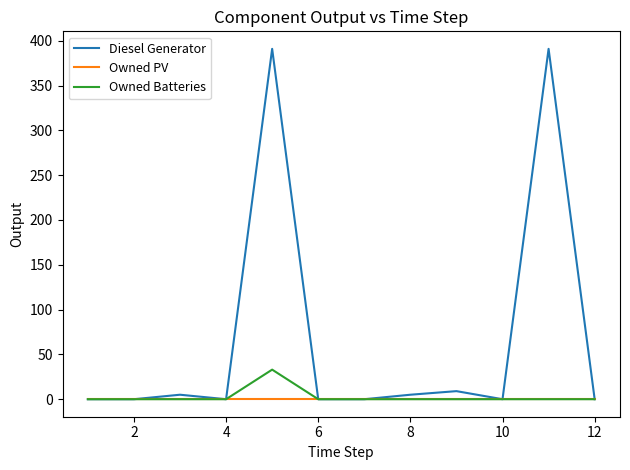

What is the maximum value for Diesel Generator?

391.0